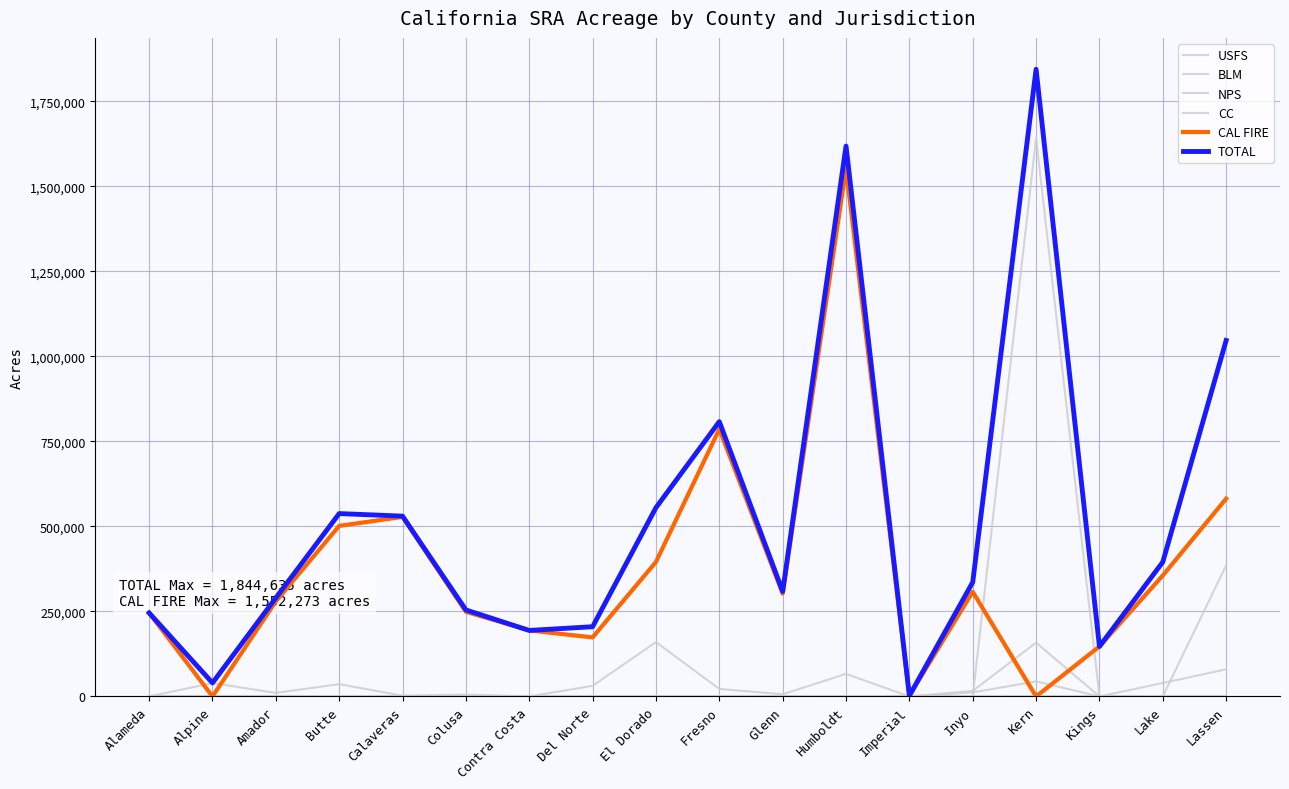

What is the value of the USFS point at the 18th from the left?

79759